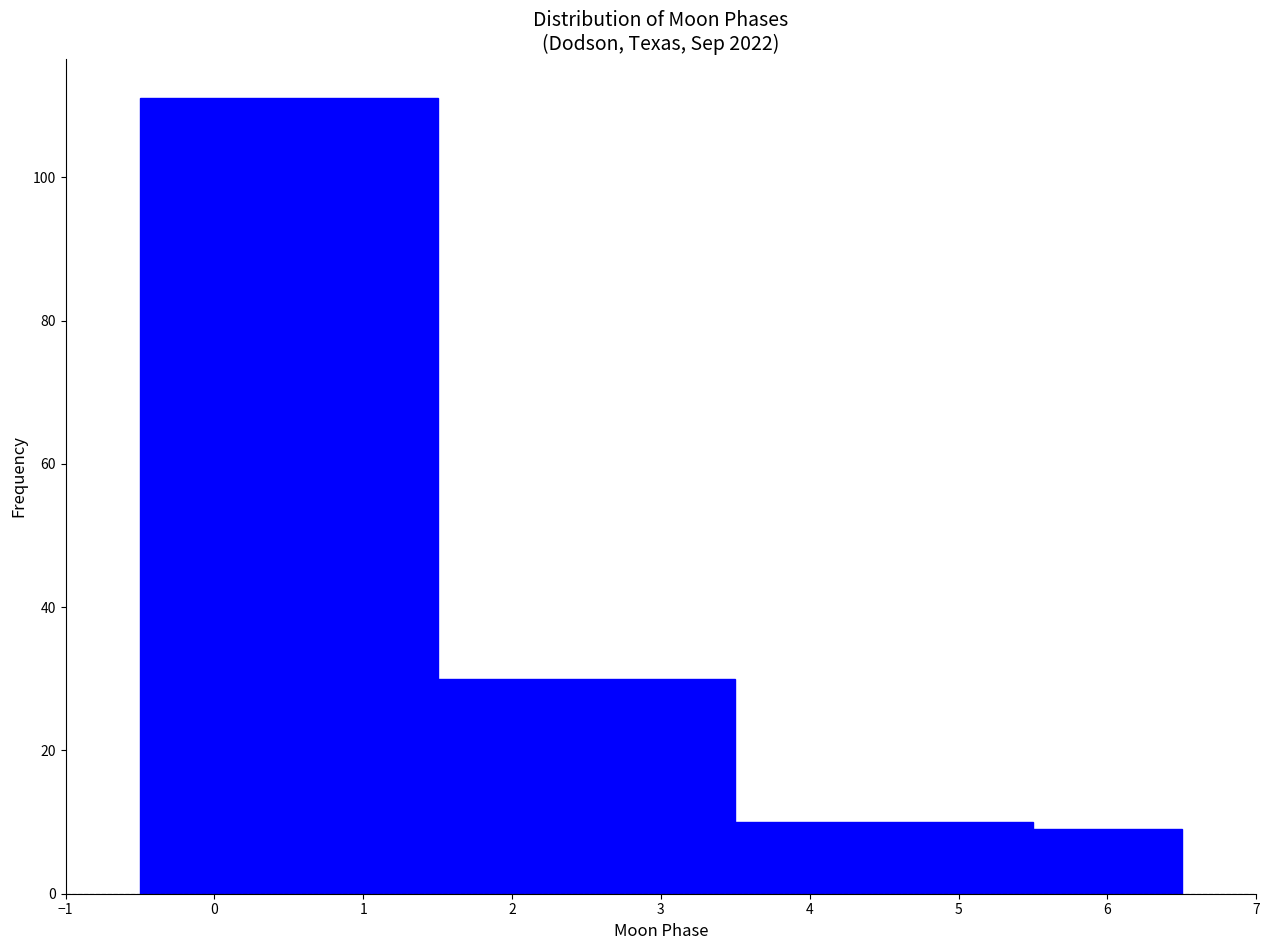

Reading left to right, transcribe this chart: for each bar, give the range it covers on the x-axis and its height. The values are not printed on the chart, so give them approximately, as read against the axis.

-0.5 to 1.5: 112
1.5 to 3.5: 30
3.5 to 5.5: 10
5.5 to 6.5: 10